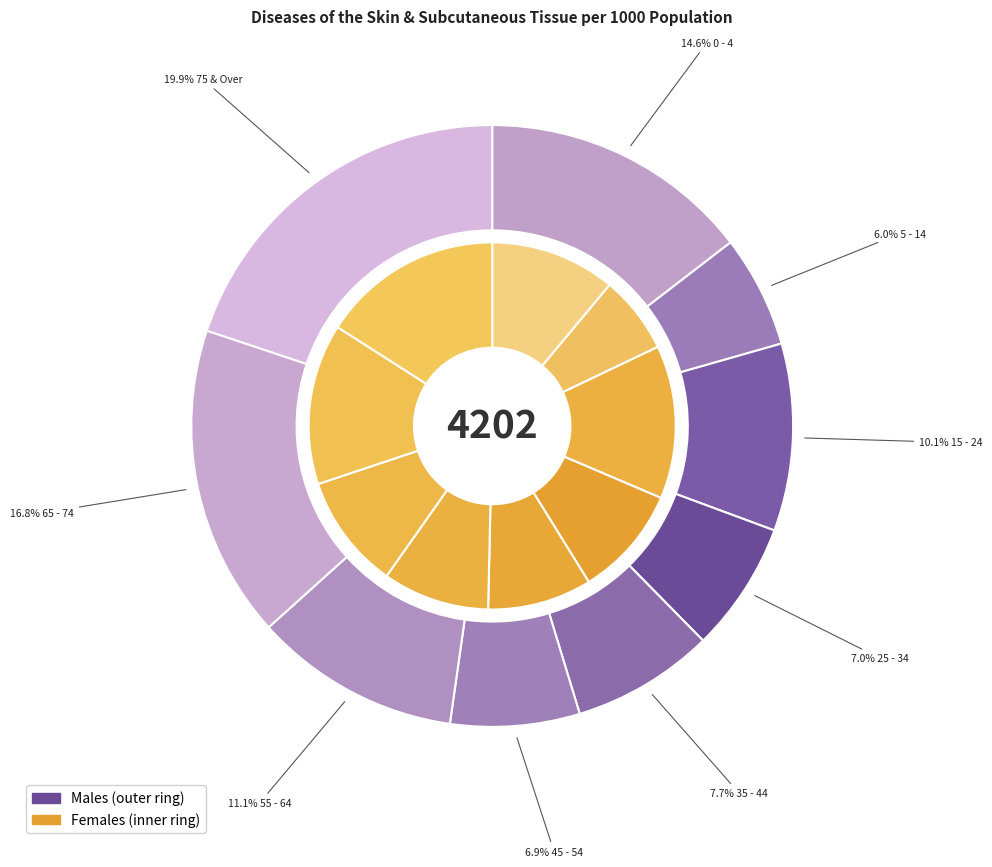

Between 0 - 4 and 35 - 44, which is larger?

0 - 4